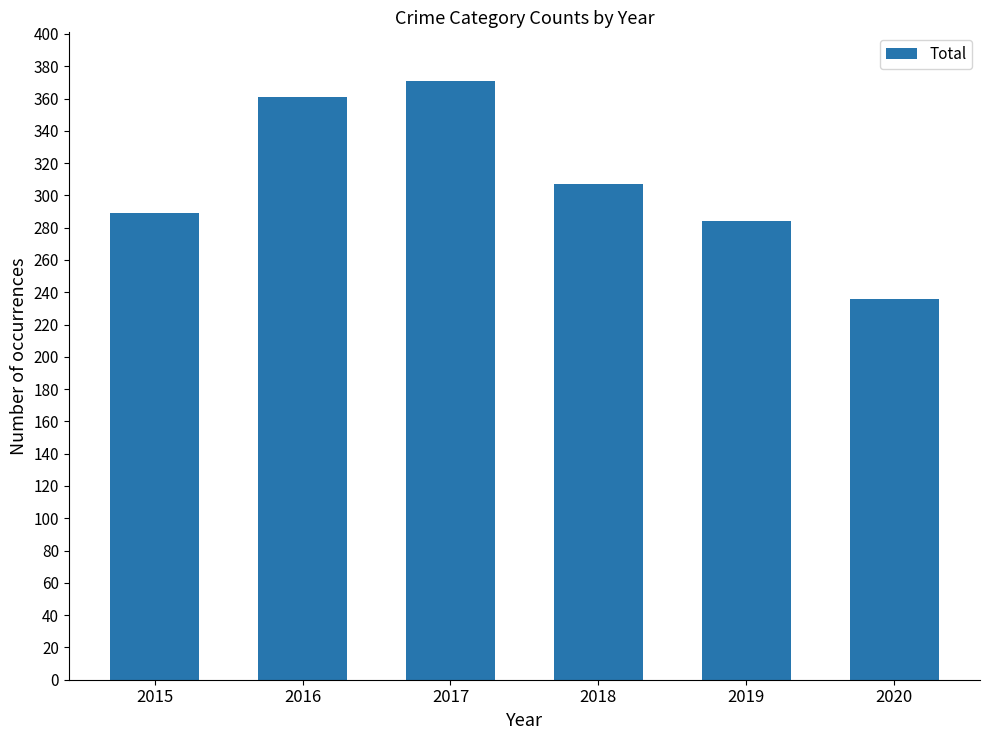

Is it true that the value at 2016 is 361?

True